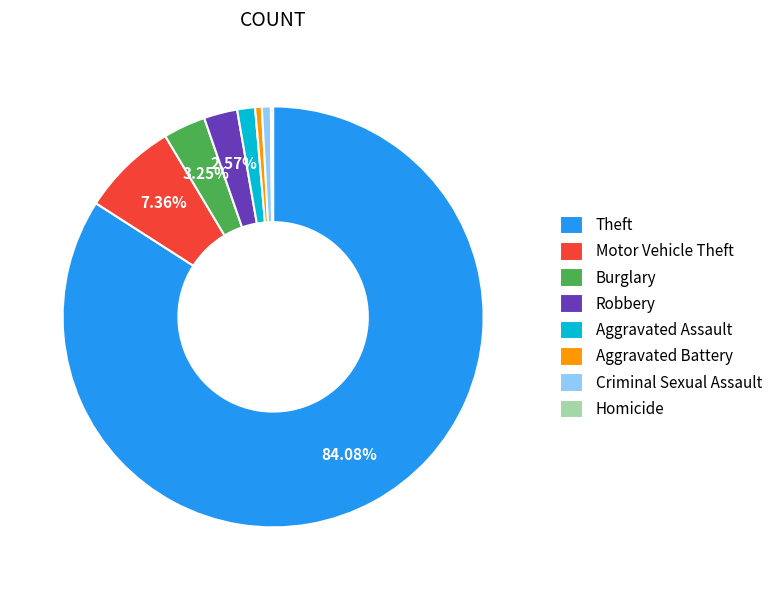

The Aggravated Assault slice represents 1% of the pie. True or false?

True